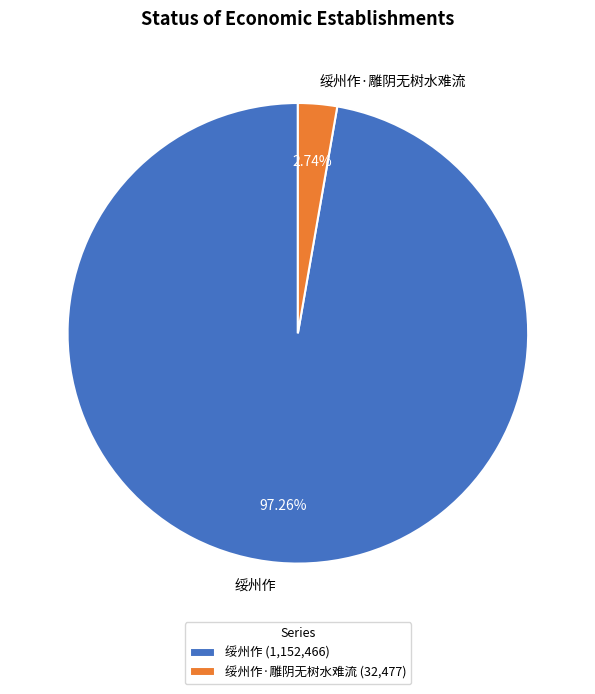

To the nearest percent, what is the average slice percentage?

50%